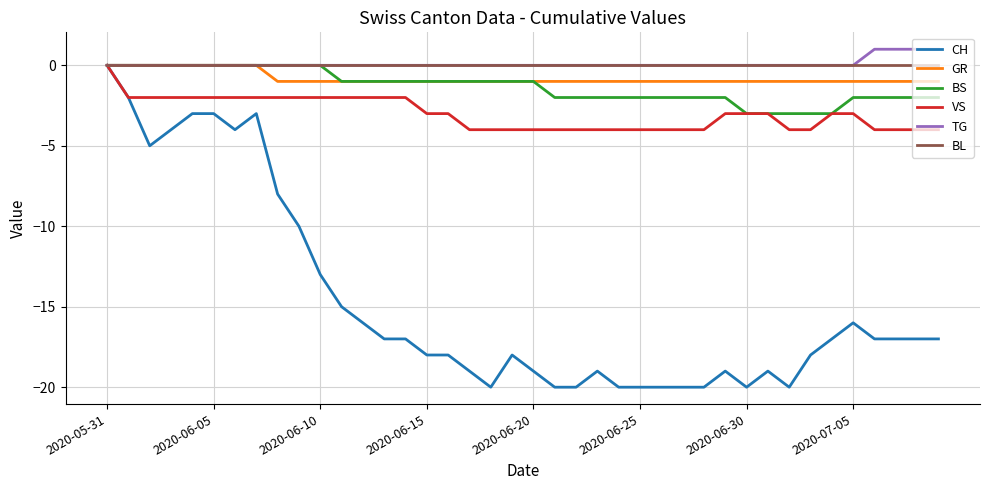

Which series has the largest range (max minus min)?

CH